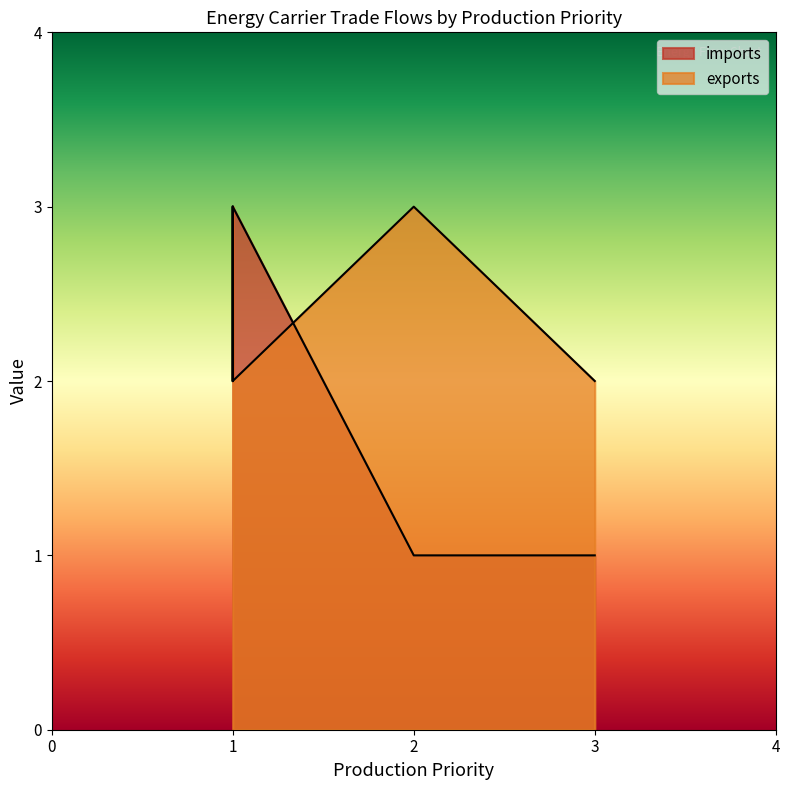

How many lines are shown in the chart?

2